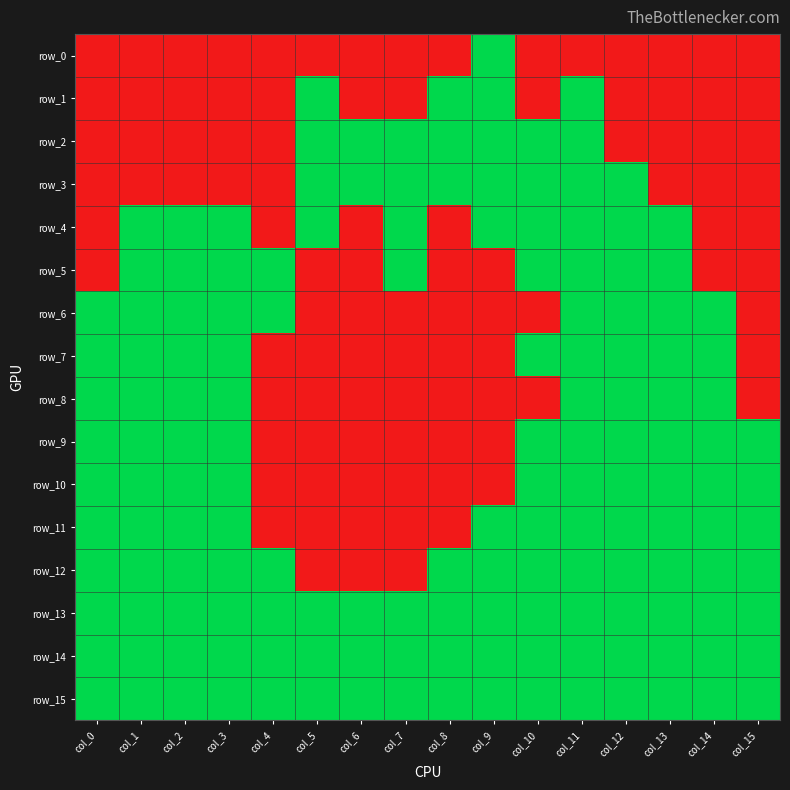

The value of row_12 at col_10 is 0. True or false?

False